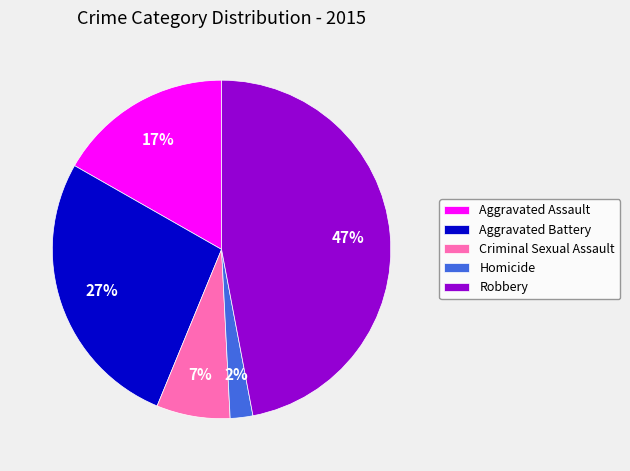

To the nearest percent, what is the difference between the Robbery and Aggravated Assault slice percentages?

30%